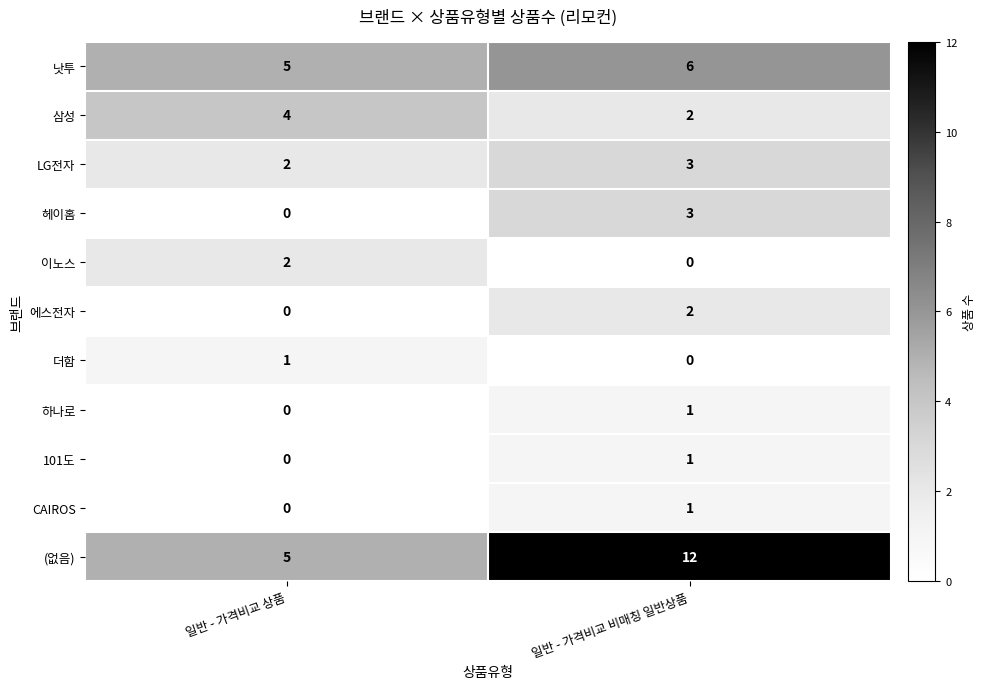

What is the difference between the highest and lowest values at 일반 - 가격비교 상품?

5